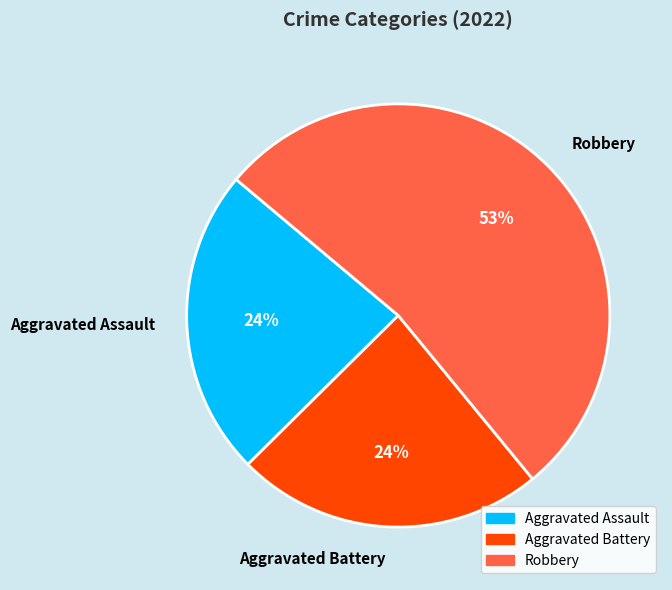

Is Aggravated Assault the majority of the pie?

No